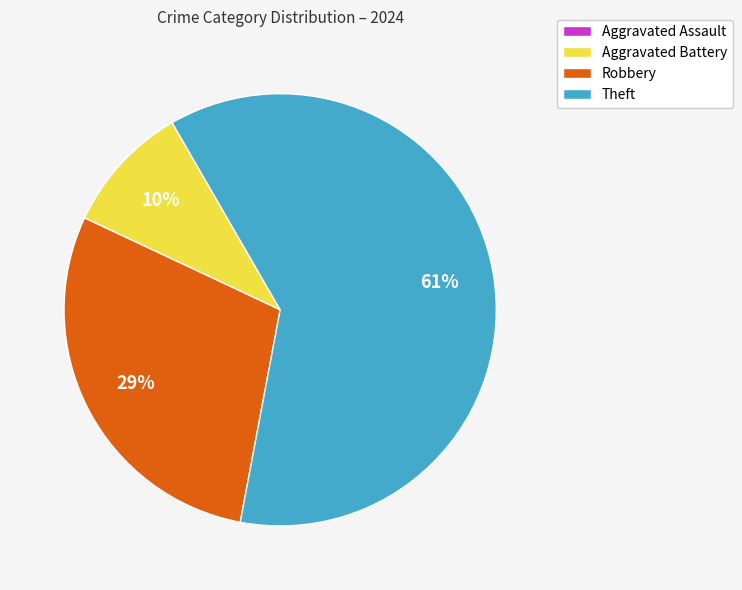

The Robbery slice represents 29% of the pie. True or false?

True